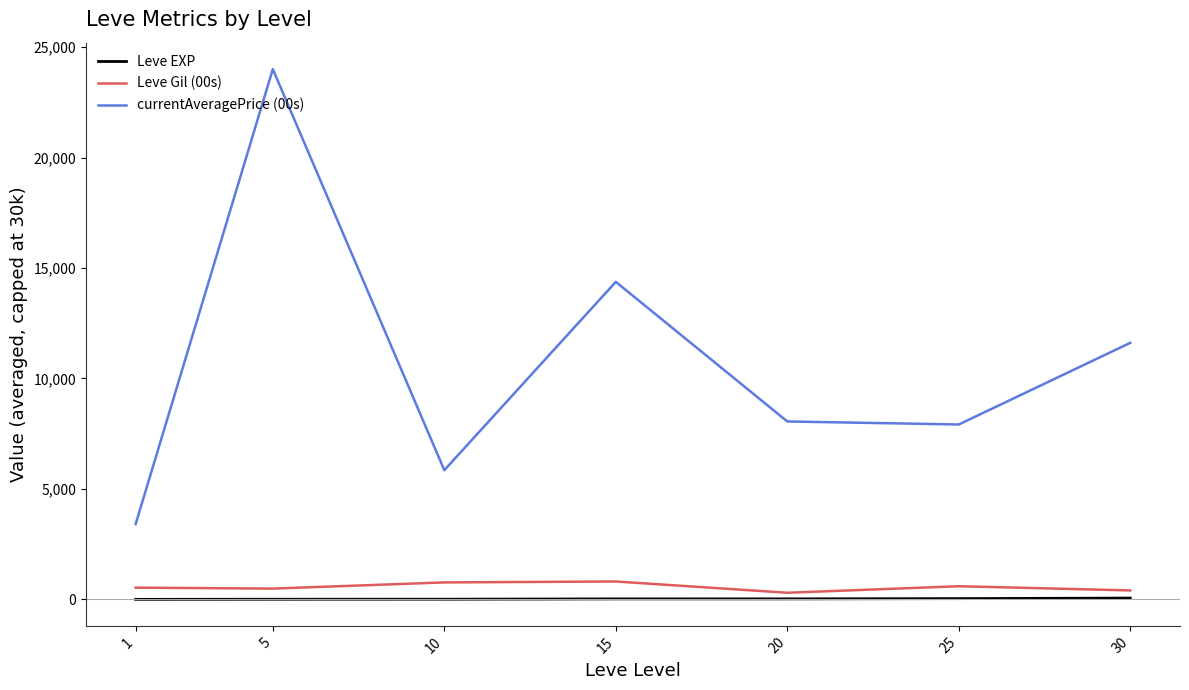

What is the lowest value of the currentAveragePrice (00s) series?

3410.0